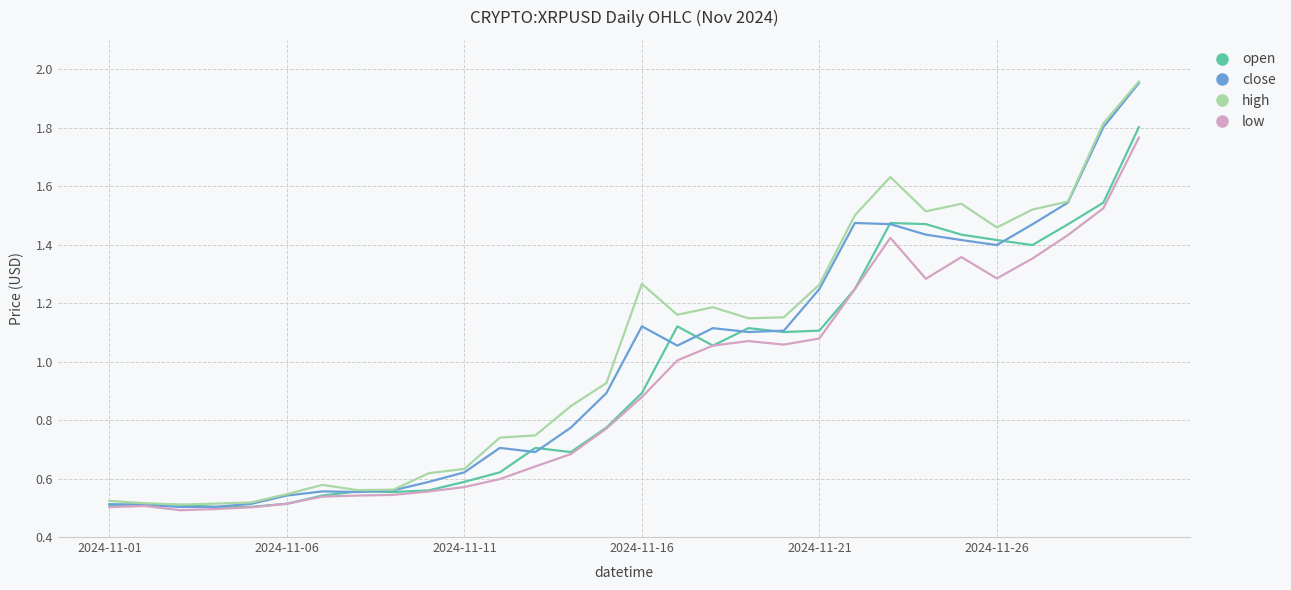

What are all the series names shown in the legend?

open, close, high, low